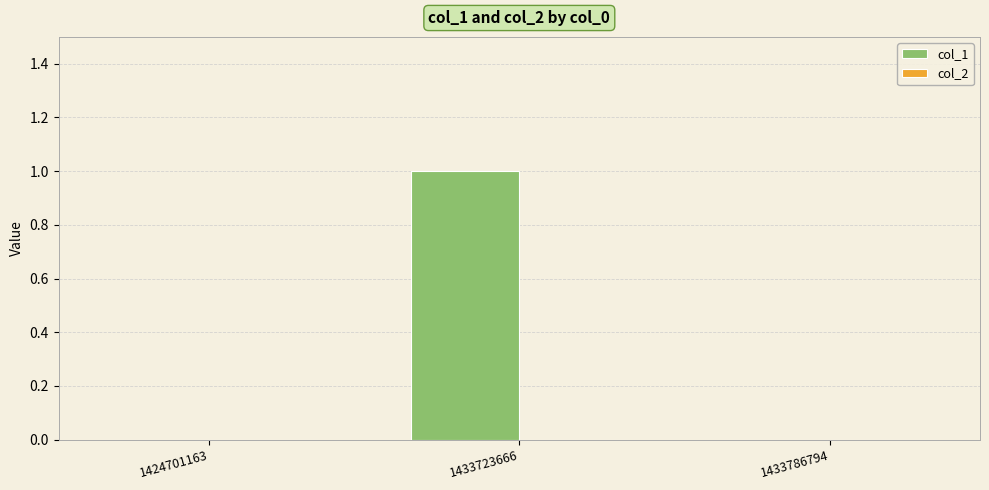

The chart shows a value of 0 at 1433723666. True or false?

False